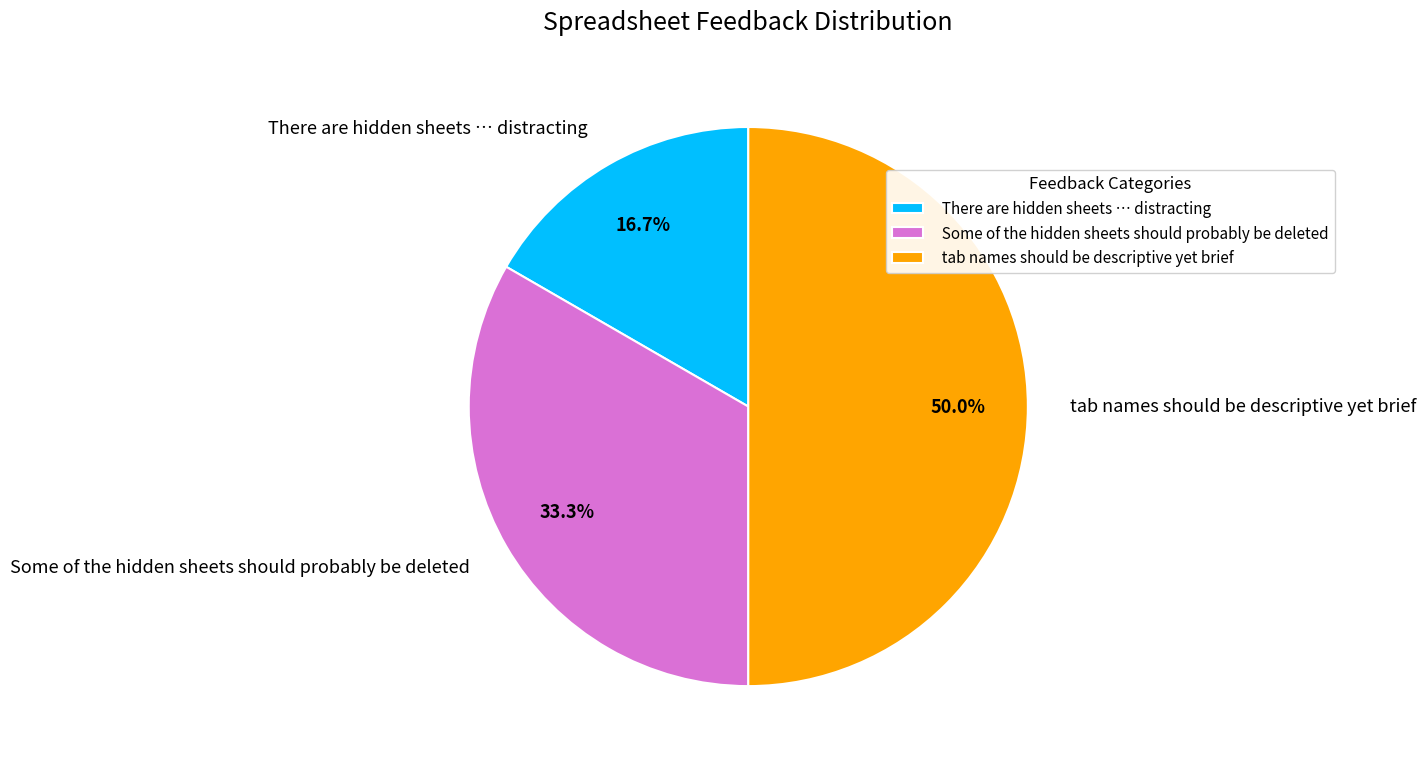

The Some of the hidden sheets should probably be deleted slice represents 25% of the pie. True or false?

False